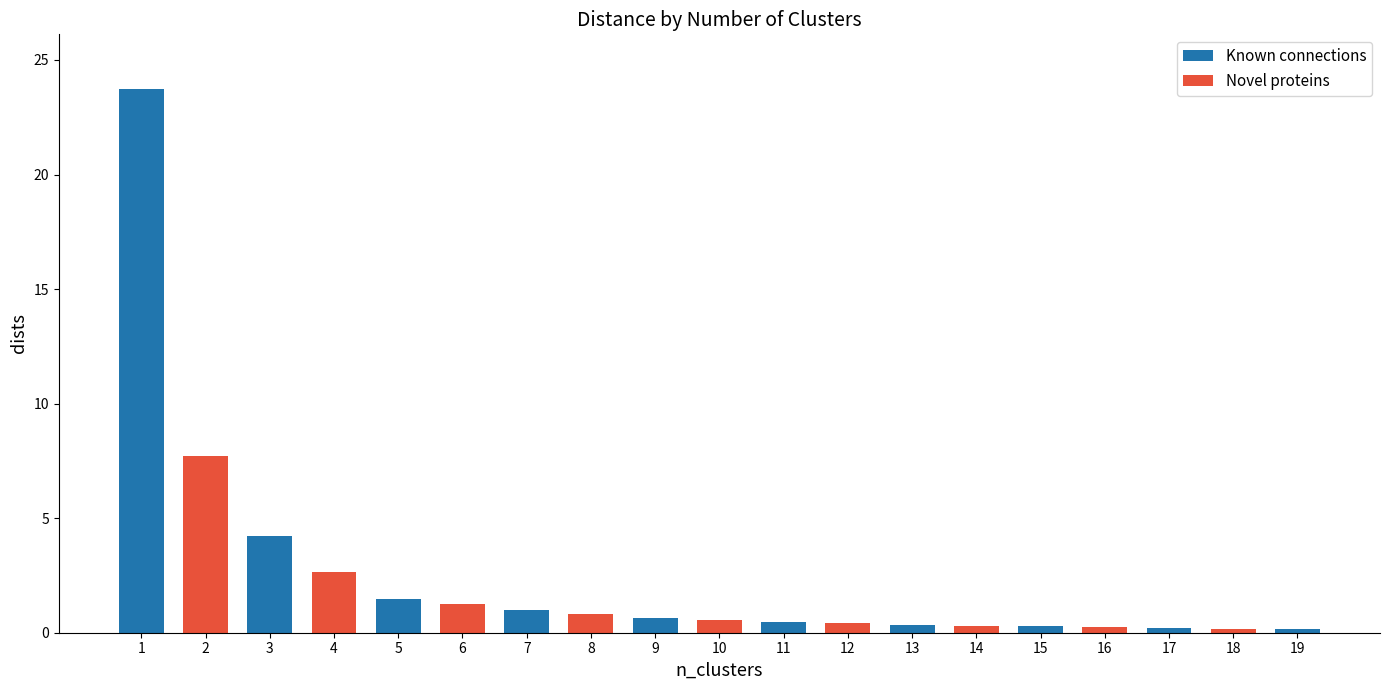

Is it true that the value at 4 is 2.7?

True